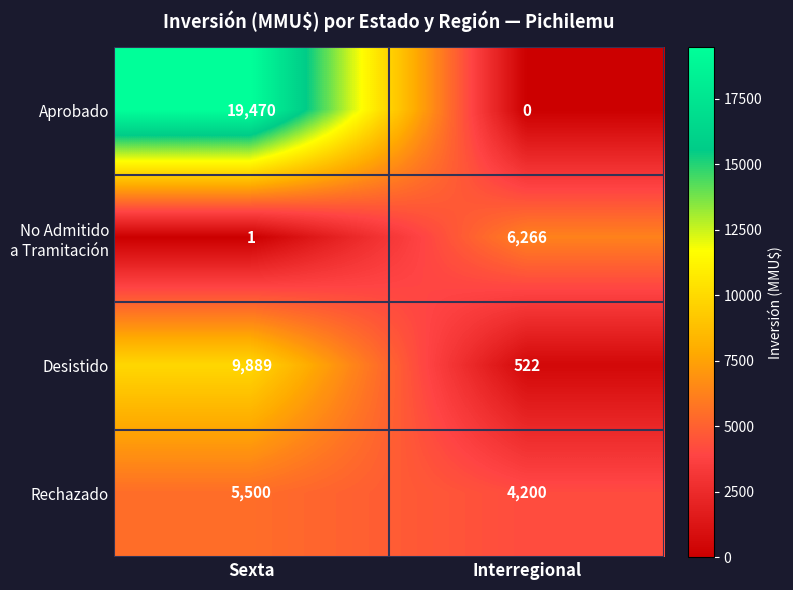

What is the average value of the Aprobado series?

9735